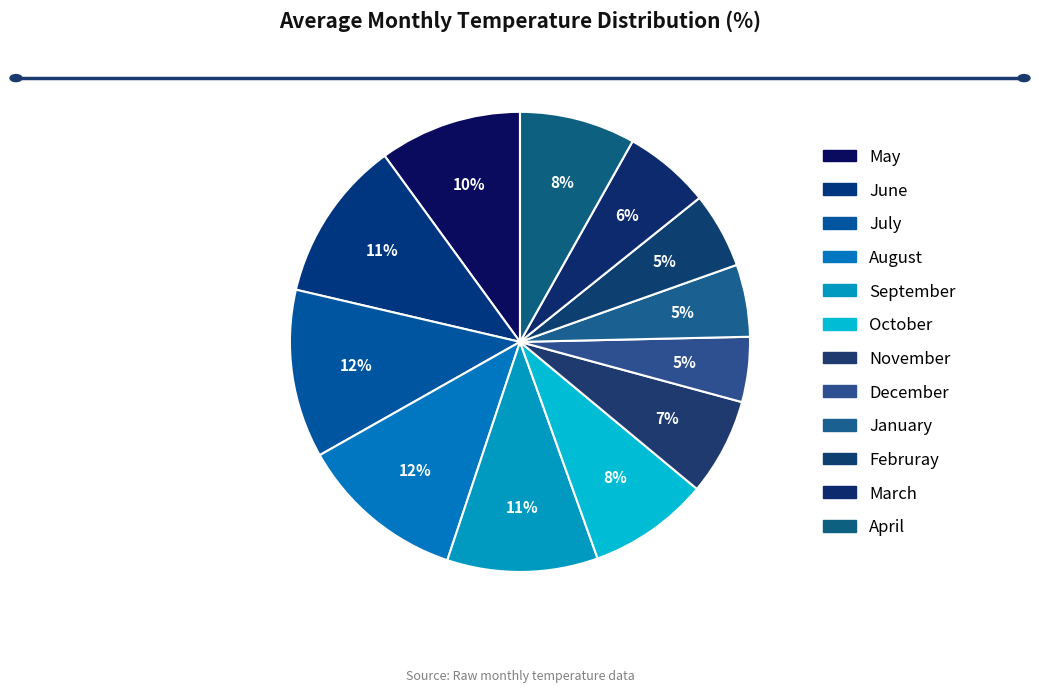

To the nearest percent, what is the average slice percentage?

8%